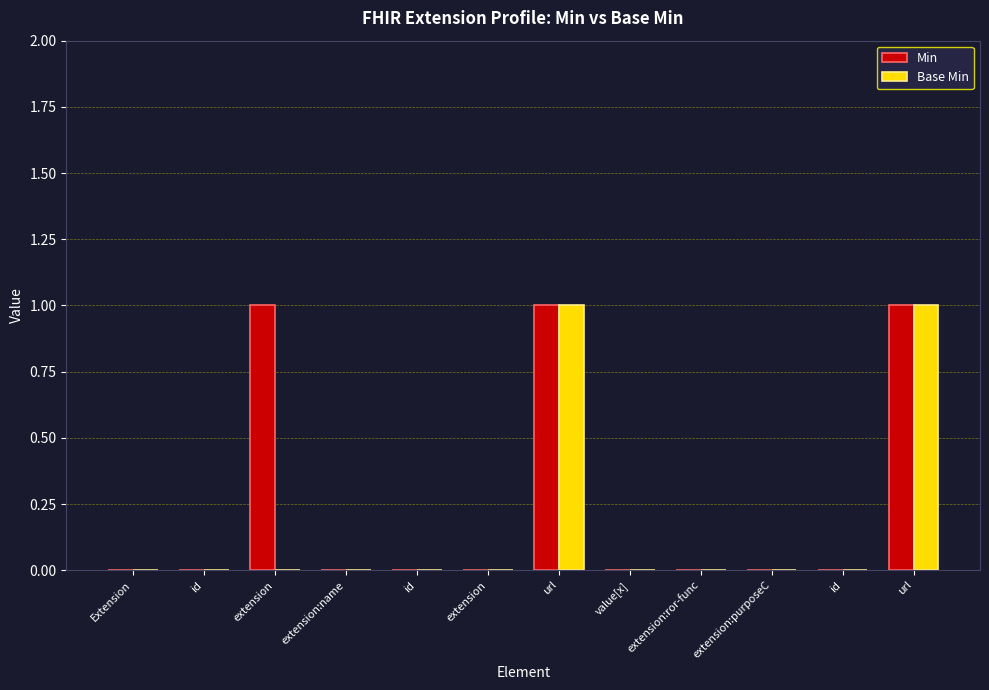

Are the bars grouped side by side (vs. stacked)?

Yes